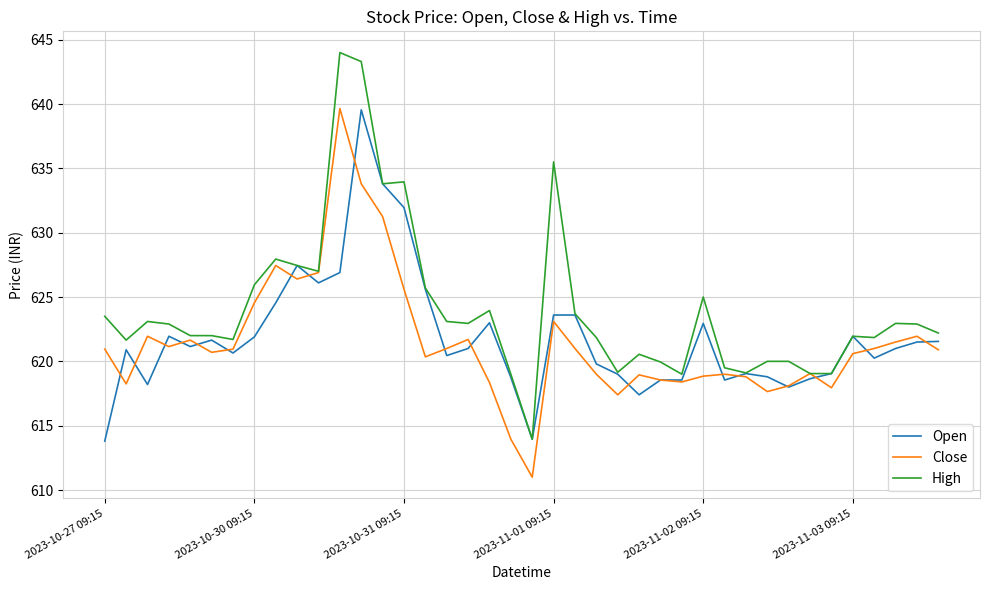

Which series has the largest total across all categories?

High